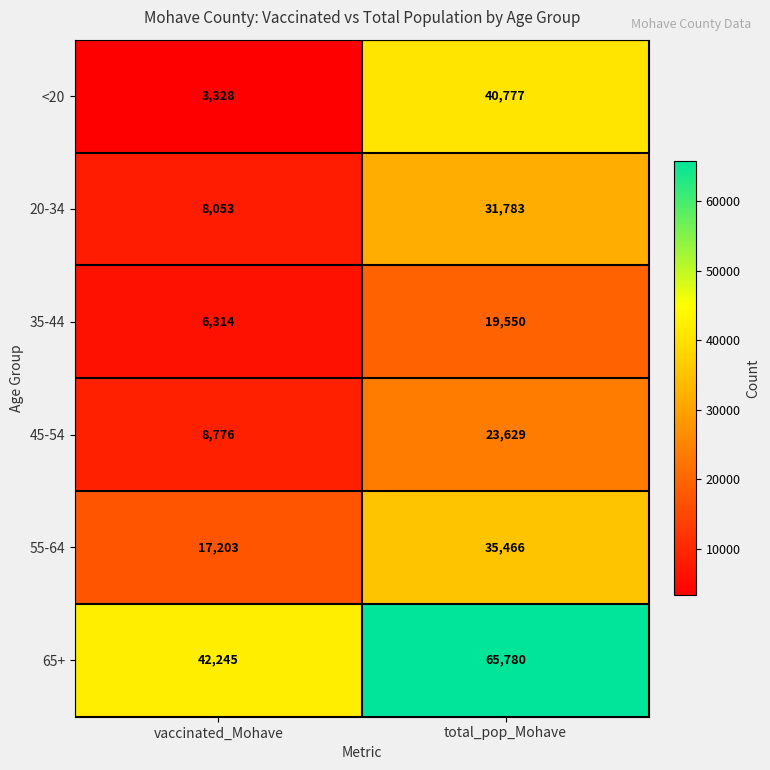

List the series in order of their peak value, lowest first.

35-44, 45-54, 20-34, 55-64, <20, 65+